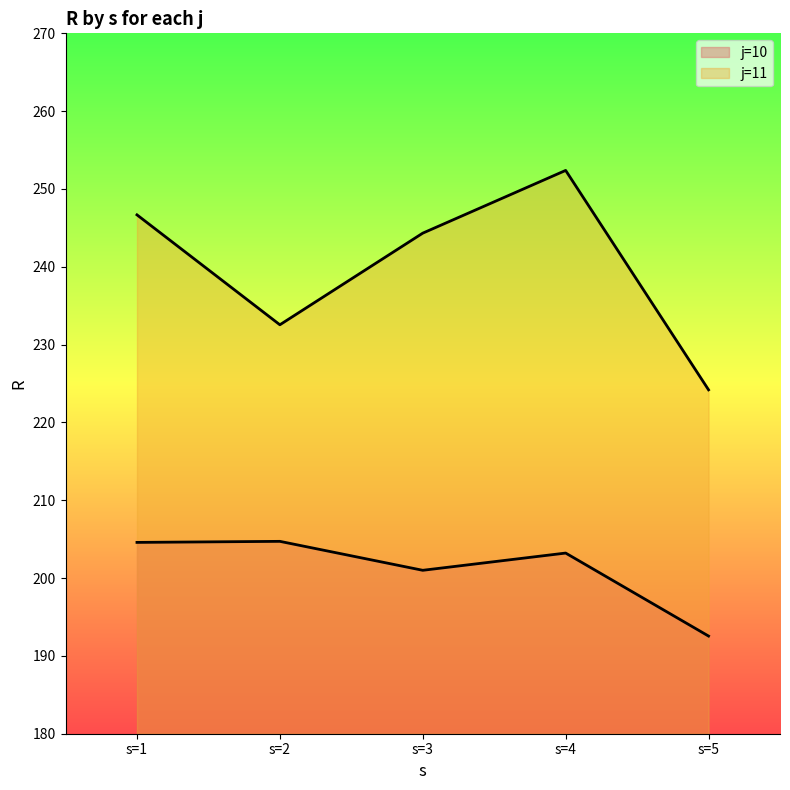

What is the difference between the j=11 values at s=1 and s=5?

22.5